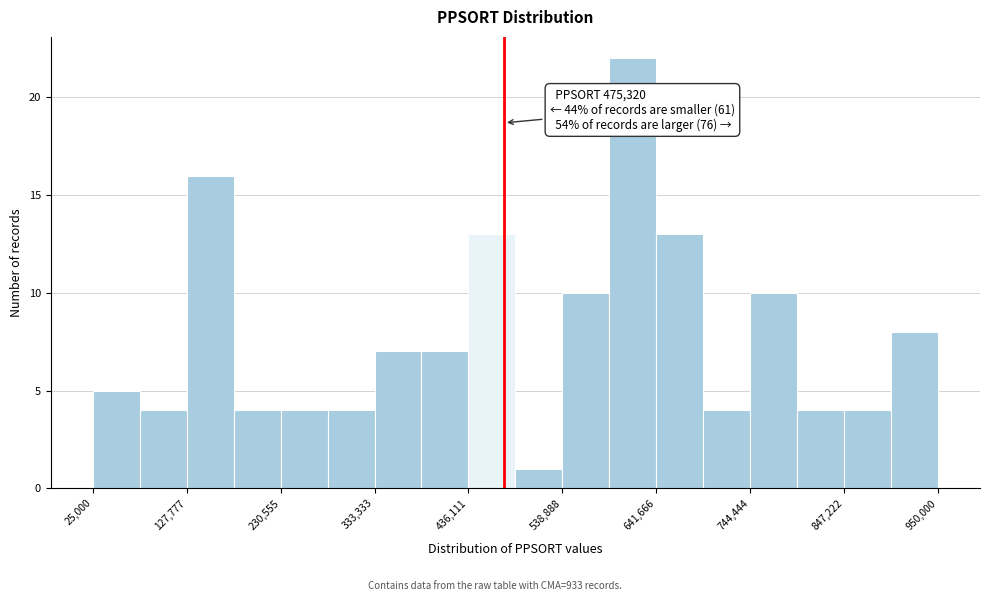

Around what value on the x-axis is the tallest bar? Give the approximate position of its centre, as read against the axis.

620000